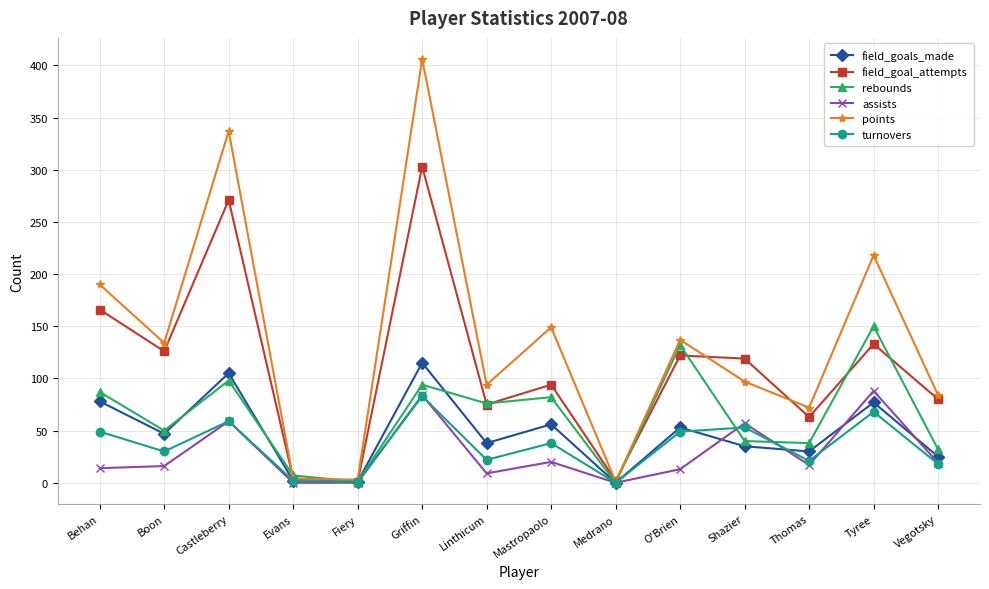

True or false: rebounds has more than 2 interior local peaks.

True